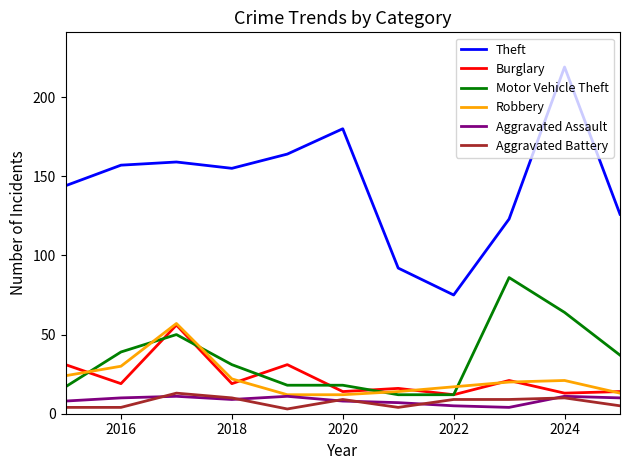

True or false: Motor Vehicle Theft and Aggravated Assault cross at least once.

False